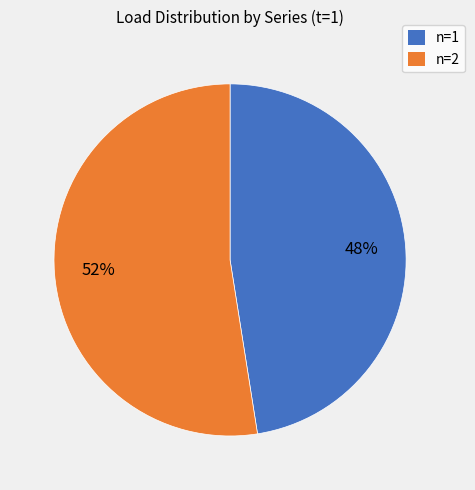

To the nearest percent, what is the average slice percentage?

50%